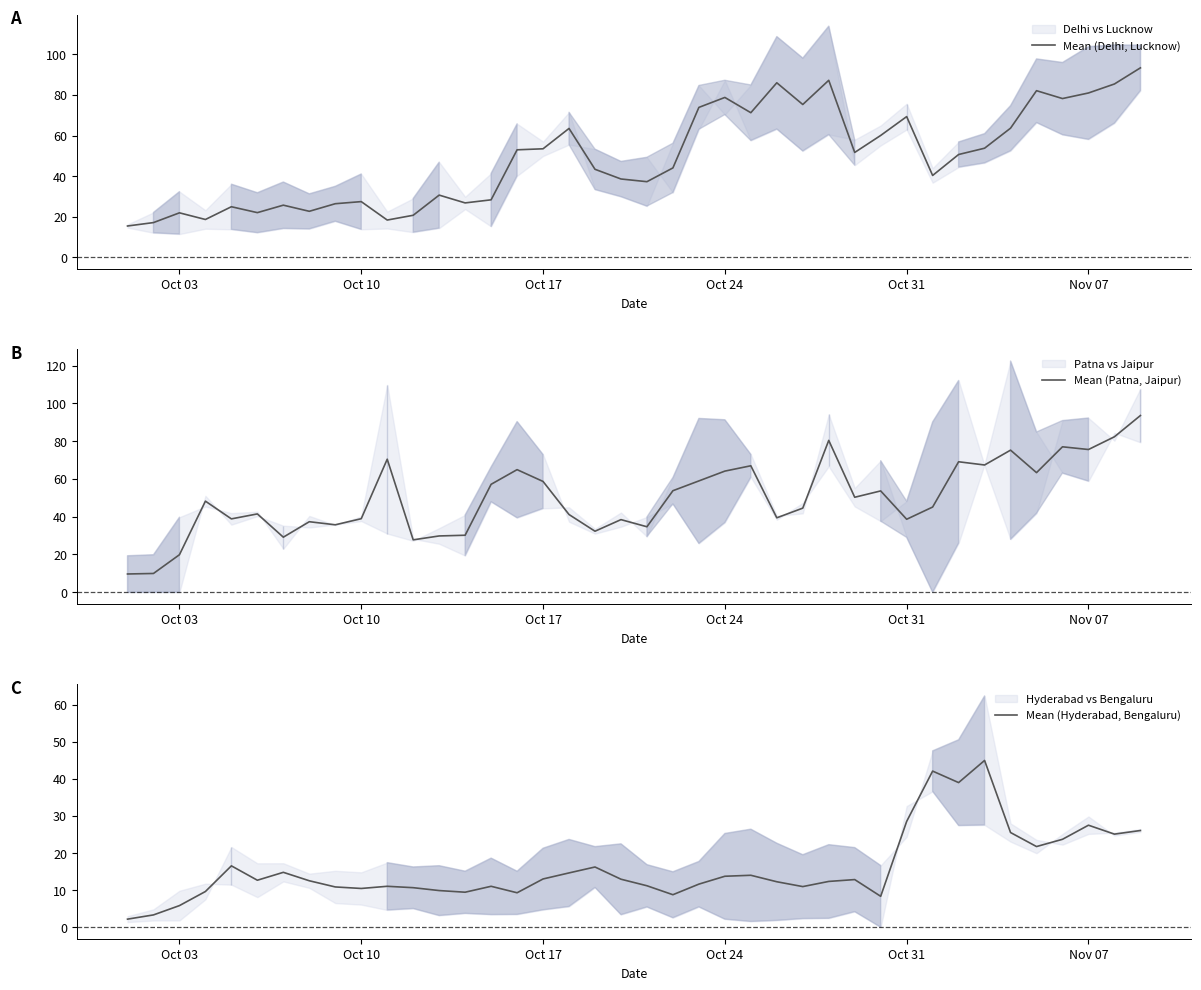

What is the highest value of the Mean (Delhi, Lucknow) series?

93.3